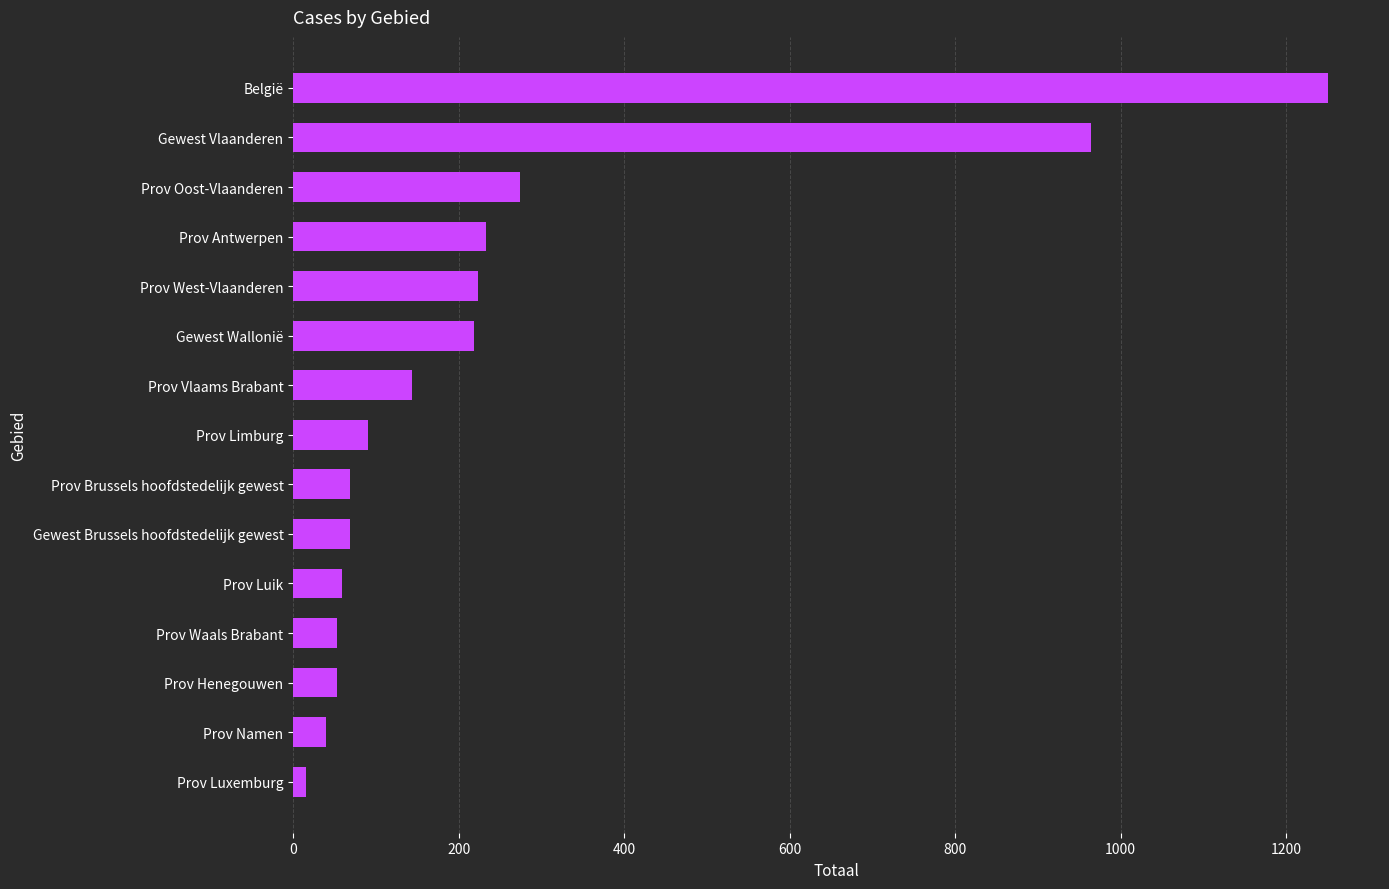

How many bars are there in total?

15